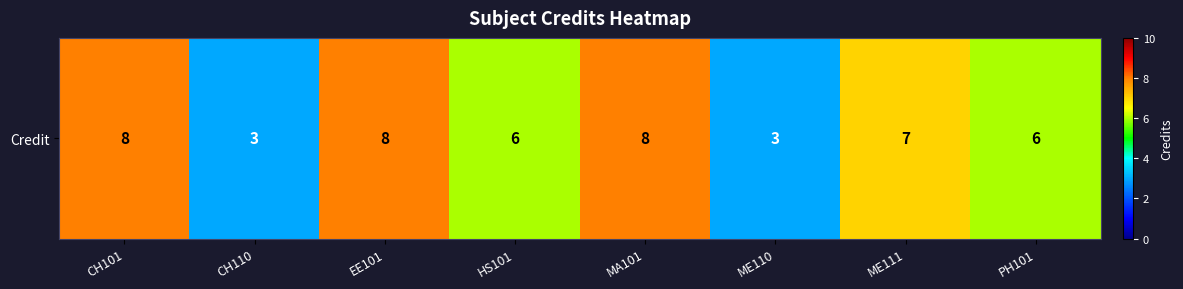

Which category has the lowest value across all series?

CH110